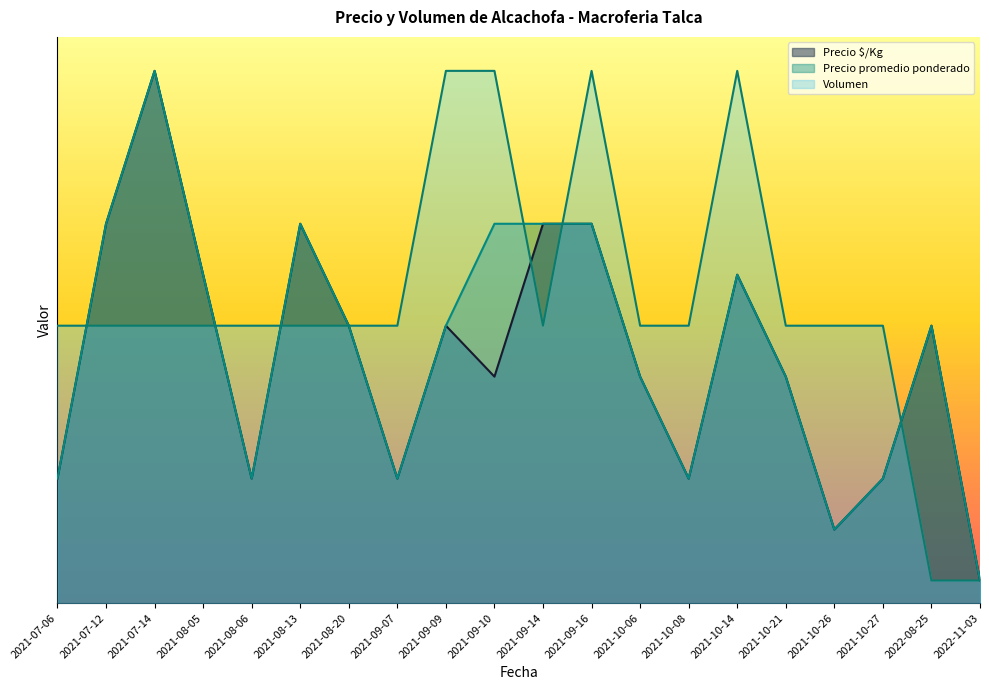

Reading left to right, extract all data points from this chart.

Precio $/Kg: 2021-07-06=110	2021-07-12=335	2021-07-14=470	2021-08-05=290	2021-08-06=110	2021-08-13=335	2021-08-20=245	2021-09-07=110	2021-09-09=245	2021-09-10=200	2021-09-14=335	2021-09-16=335	2021-10-06=200	2021-10-08=110	2021-10-14=290	2021-10-21=200	2021-10-26=65	2021-10-27=110	2022-08-25=245	2022-11-03=20
Precio promedio ponderado: 2021-07-06=110	2021-07-12=335	2021-07-14=470	2021-08-05=290	2021-08-06=110	2021-08-13=335	2021-08-20=245	2021-09-07=110	2021-09-09=245	2021-09-10=335	2021-09-14=335	2021-09-16=335	2021-10-06=200	2021-10-08=110	2021-10-14=290	2021-10-21=200	2021-10-26=65	2021-10-27=110	2022-08-25=245	2022-11-03=20
Volumen: 2021-07-06=245	2021-07-12=245	2021-07-14=245	2021-08-05=245	2021-08-06=245	2021-08-13=245	2021-08-20=245	2021-09-07=245	2021-09-09=470	2021-09-10=470	2021-09-14=245	2021-09-16=470	2021-10-06=245	2021-10-08=245	2021-10-14=470	2021-10-21=245	2021-10-26=245	2021-10-27=245	2022-08-25=20	2022-11-03=20